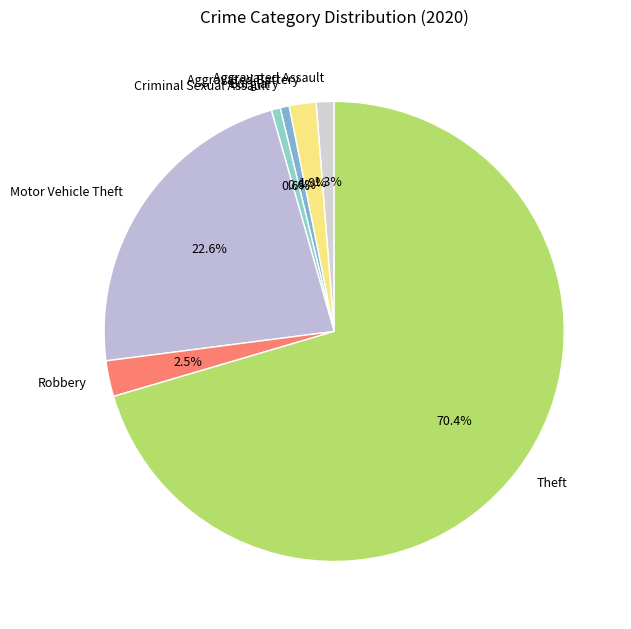

To the nearest percent, what percentage of the pie is Motor Vehicle Theft?

23%